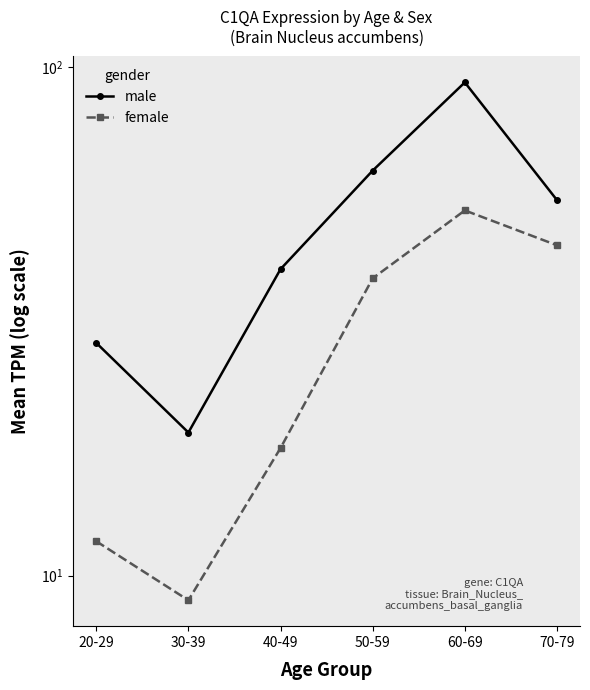

True or false: female has more than 0 points higher than both neighbors.

True